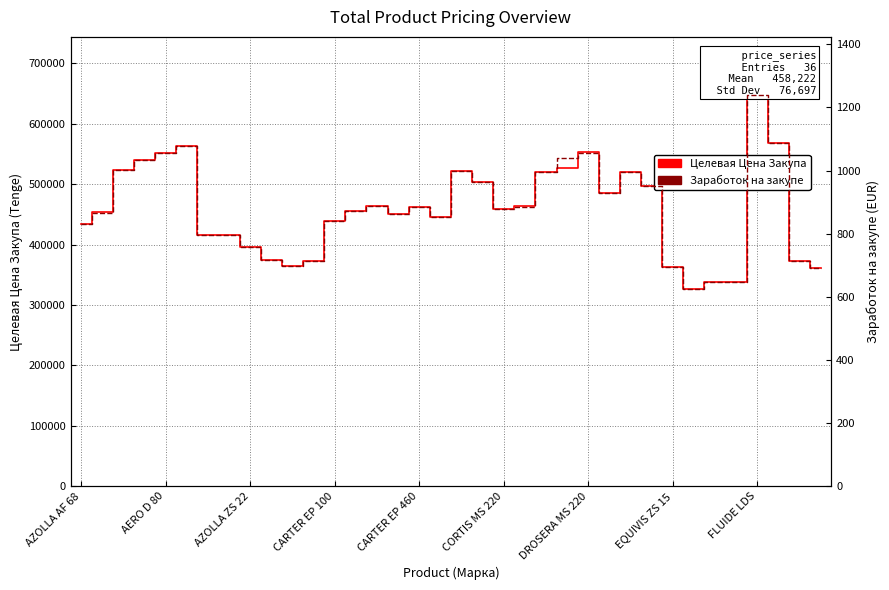

True or false: Заработок на закупе and Целевая Цена Закупа cross at least once.

False